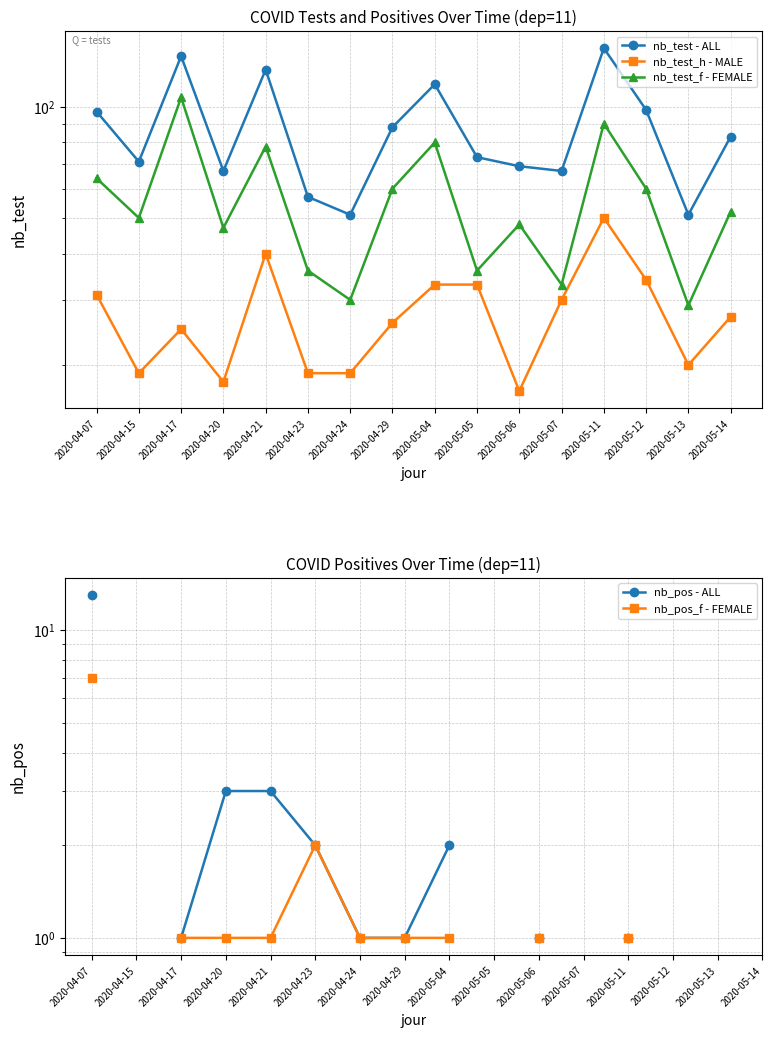

What is the label of the 3rd point from the left?

2020-04-17